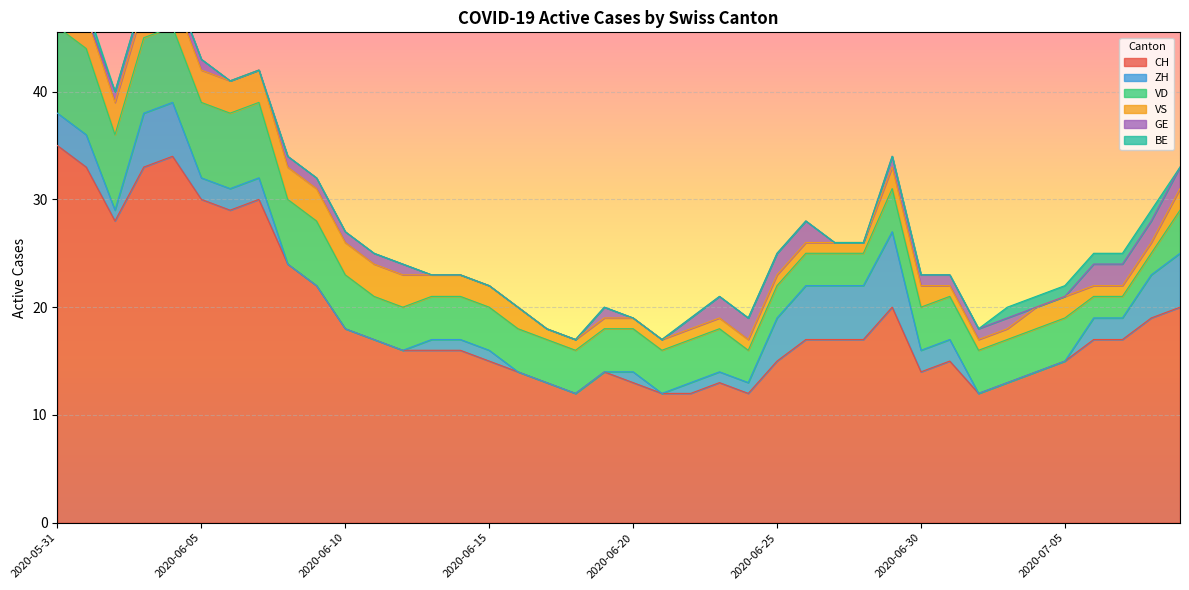

Reading left to right, transcribe all the data shown in this chart.

CH: 35	33	28	33	34	30	29	30	24	22	18	17	16	16	16	15	14	13	12	14	13	12	12	13	12	15	17	17	17	20	14	15	12	13	14	15	17	17	19	20
ZH: 3	3	1	5	5	2	2	2	0	0	0	0	0	1	1	1	0	0	0	0	1	0	1	1	1	4	5	5	5	7	2	2	0	0	0	0	2	2	4	5
VD: 8	8	7	7	7	7	7	7	6	6	5	4	4	4	4	4	4	4	4	4	4	4	4	4	3	3	3	3	3	4	4	4	4	4	4	4	2	2	2	4
VS: 5	3	3	3	3	3	3	3	3	3	3	3	3	2	2	2	2	1	1	1	1	1	1	1	1	1	1	1	1	2	2	1	1	1	2	2	1	1	1	2
GE: 0	0	1	1	1	1	0	0	1	1	1	1	1	0	0	0	0	0	0	1	0	0	1	2	2	2	2	0	0	1	1	1	1	1	0	0	2	2	2	2
BE: 1	1	0	0	0	0	0	0	0	0	0	0	0	0	0	0	0	0	0	0	0	0	0	0	0	0	0	0	0	0	0	0	0	1	1	1	1	1	1	0